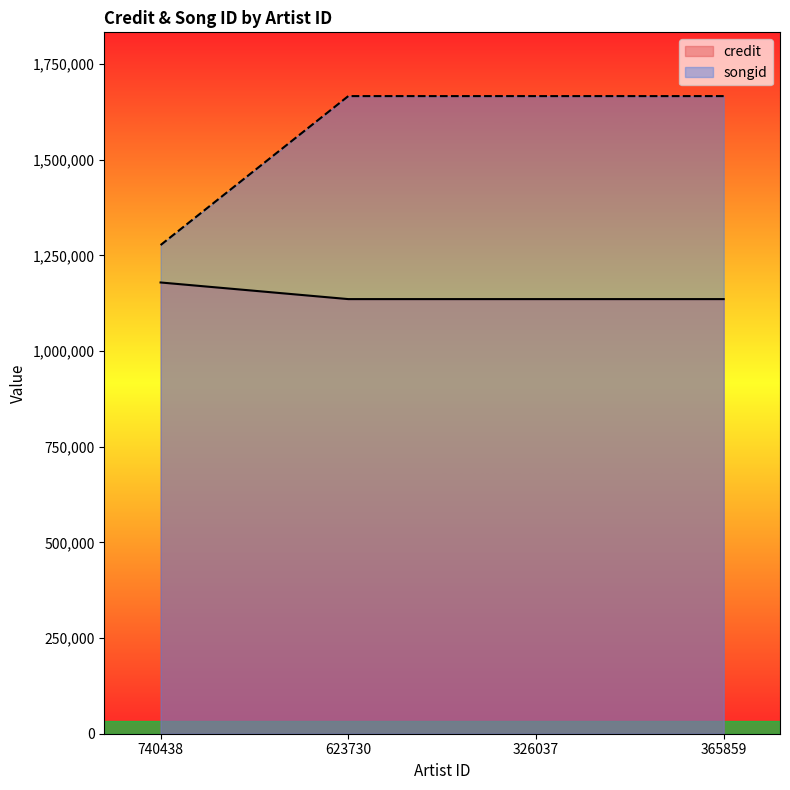

Where is credit nearest to the value 1157395?

740438